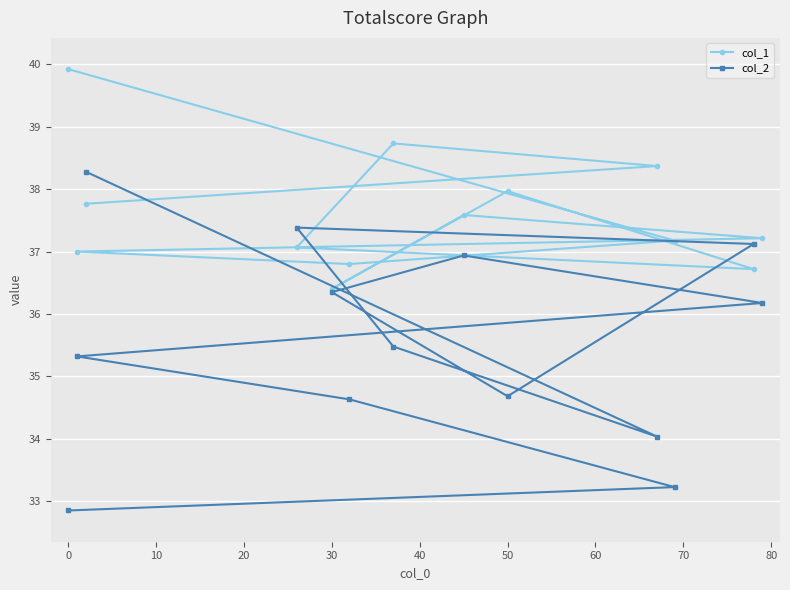

What is the highest value of the col_2 series?

38.3